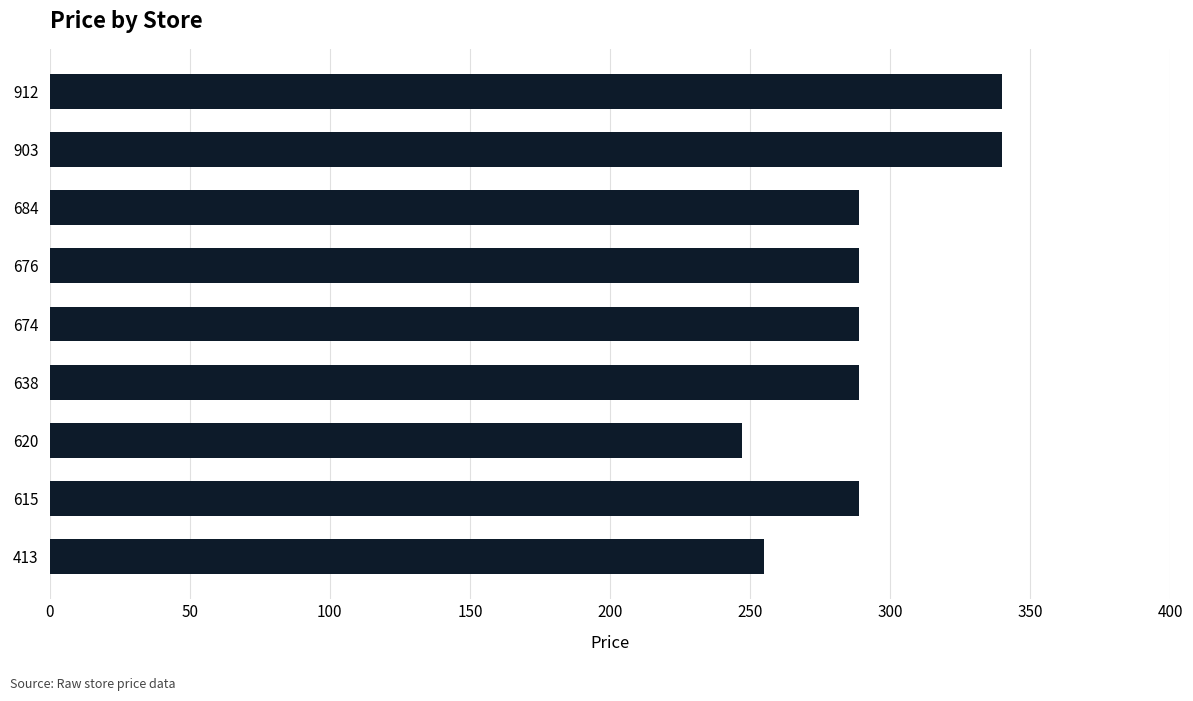

Is it true that the value at 903 is 339.9?

True